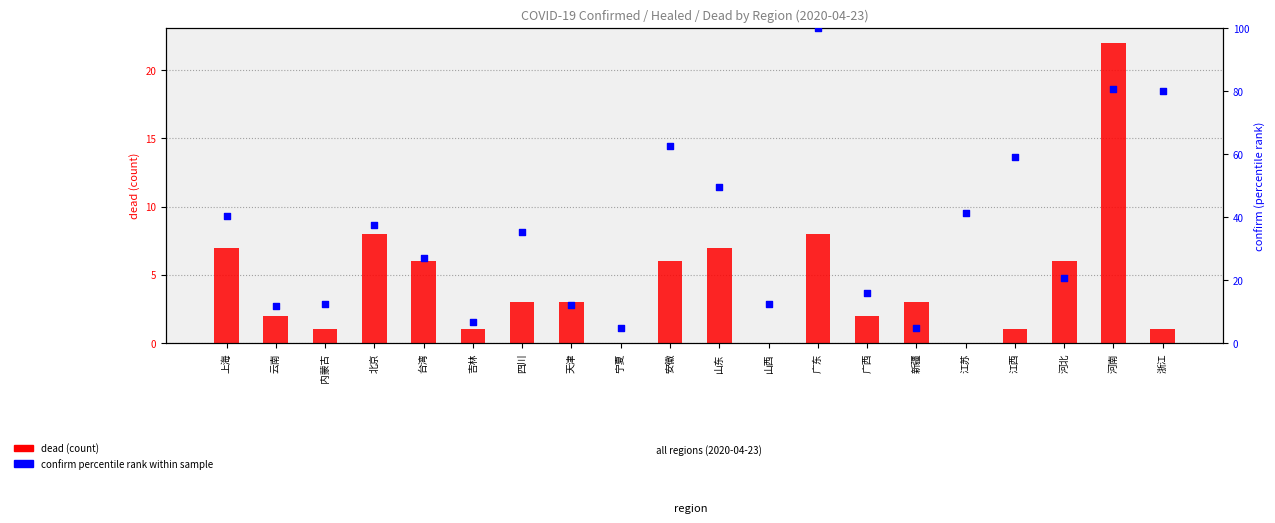

What are all the series names shown in the legend?

dead, confirm percentile